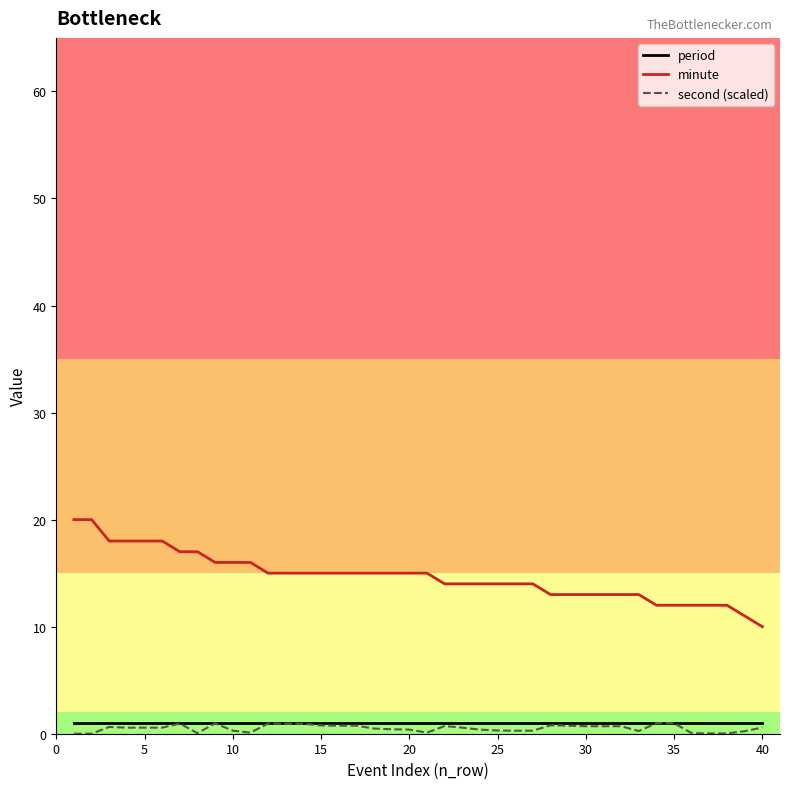

What is the maximum value shown in the chart?

20.0